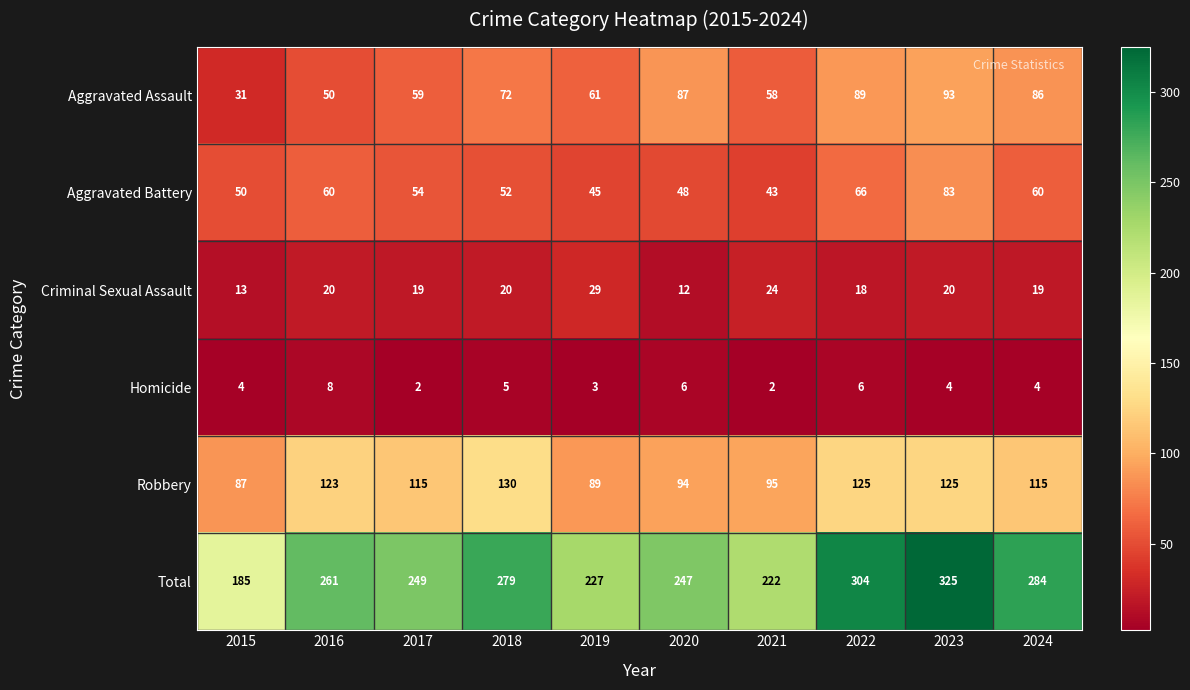

Which label corresponds to the largest value in the chart?

2023